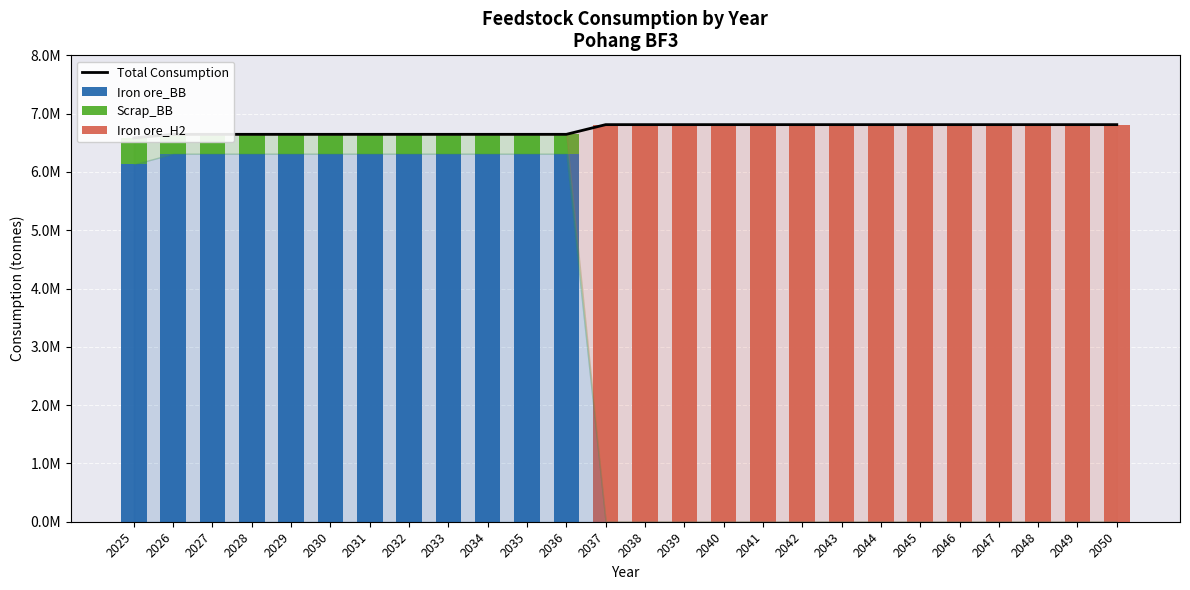

Reading left to right, extract all data points from this chart.

Total Consumption: 6584160.0	6645073.2	6645073.2	6645073.2	6645073.2	6645073.2	6645073.2	6645073.2	6645073.2	6645073.2	6645073.2	6645073.2	6811200.0	6811200.0	6811200.0	6811200.0	6811200.0	6811200.0	6811200.0	6811200.0	6811200.0	6811200.0	6811200.0	6811200.0	6811200.0	6811200.0
Iron ore_BB: 6130080.0	6312819.5	6312819.5	6312819.5	6312819.5	6312819.5	6312819.5	6312819.5	6312819.5	6312819.5	6312819.5	6312819.5	0.0	0.0	0.0	0.0	0.0	0.0	0.0	0.0	0.0	0.0	0.0	0.0	0.0	0.0
Scrap_BB: 454080.0	332253.7	332253.7	332253.7	332253.7	332253.7	332253.7	332253.7	332253.7	332253.7	332253.7	332253.7	0.0	0.0	0.0	0.0	0.0	0.0	0.0	0.0	0.0	0.0	0.0	0.0	0.0	0.0
Iron ore_H2: 0.0	0.0	0.0	0.0	0.0	0.0	0.0	0.0	0.0	0.0	0.0	0.0	6811200.0	6811200.0	6811200.0	6811200.0	6811200.0	6811200.0	6811200.0	6811200.0	6811200.0	6811200.0	6811200.0	6811200.0	6811200.0	6811200.0